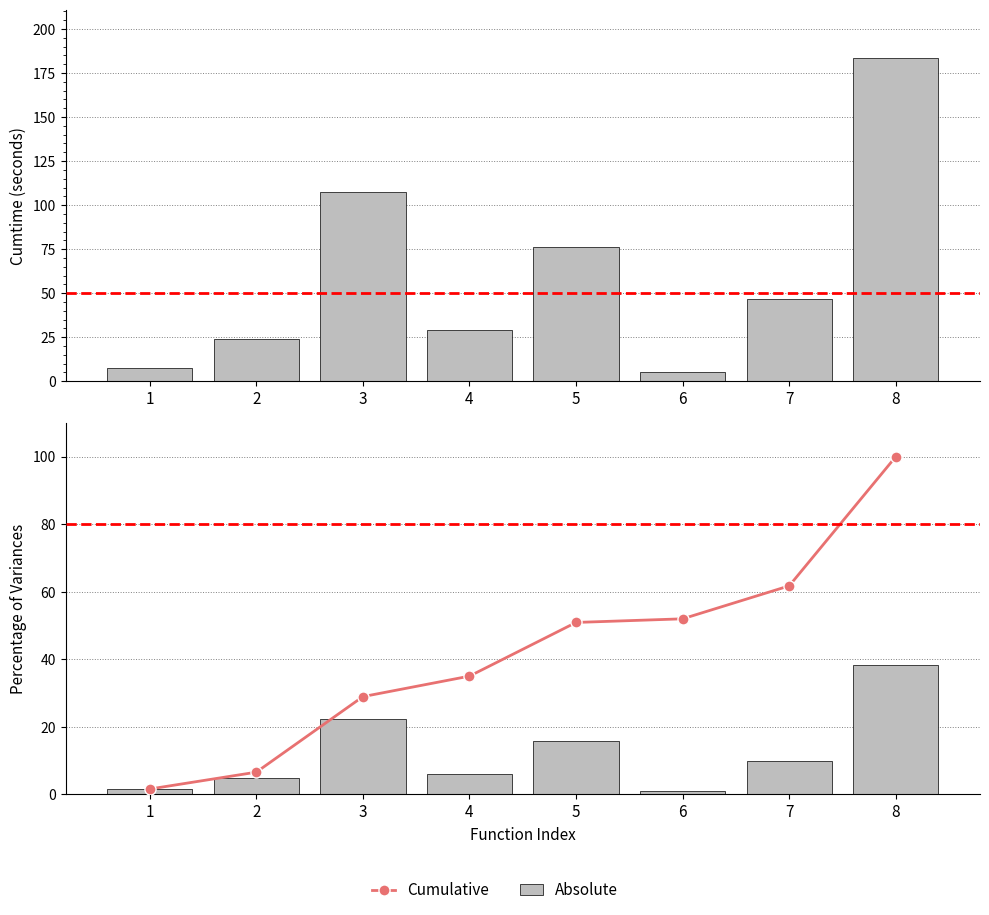

What is the average value of the Cumulative series?

42.1